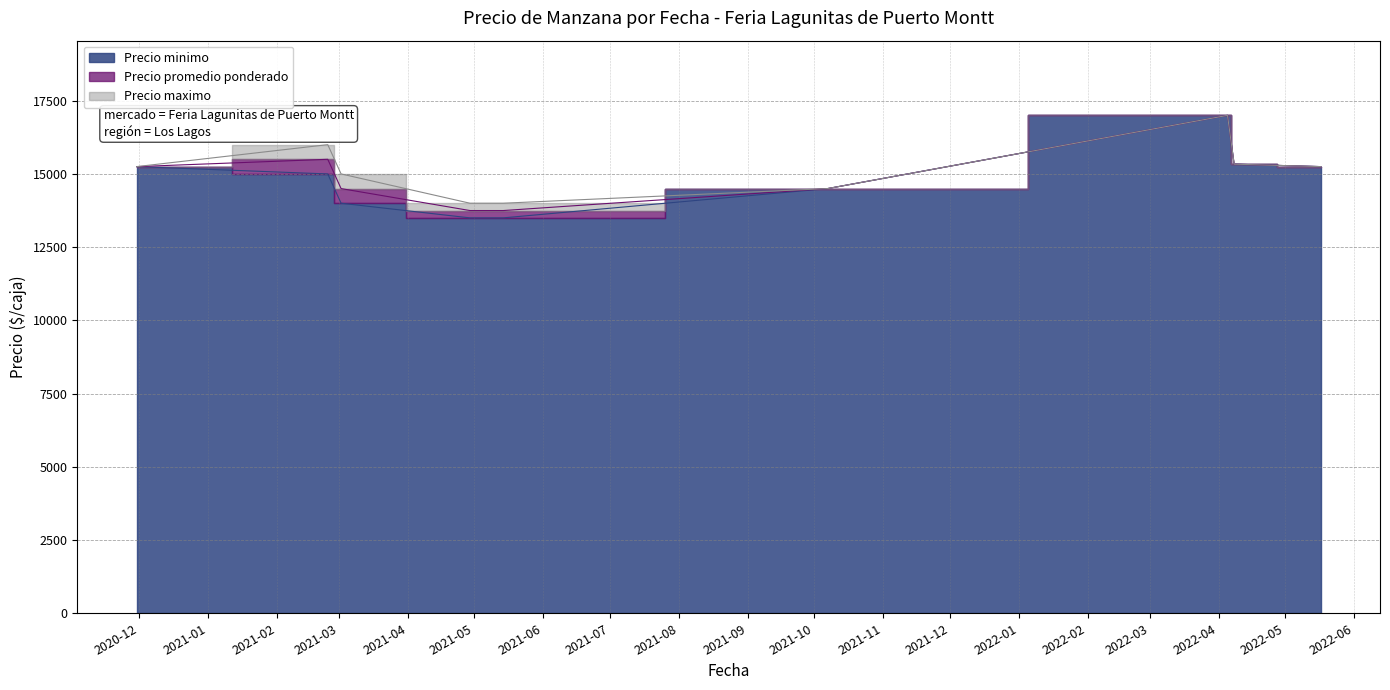

Which label corresponds to the smallest value in the chart?

2021-05-14